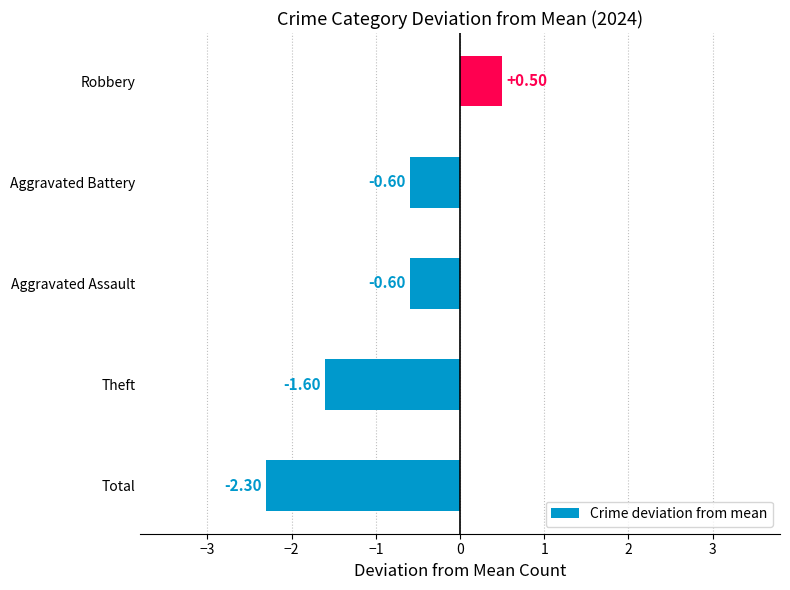

What is the average value?

-0.9